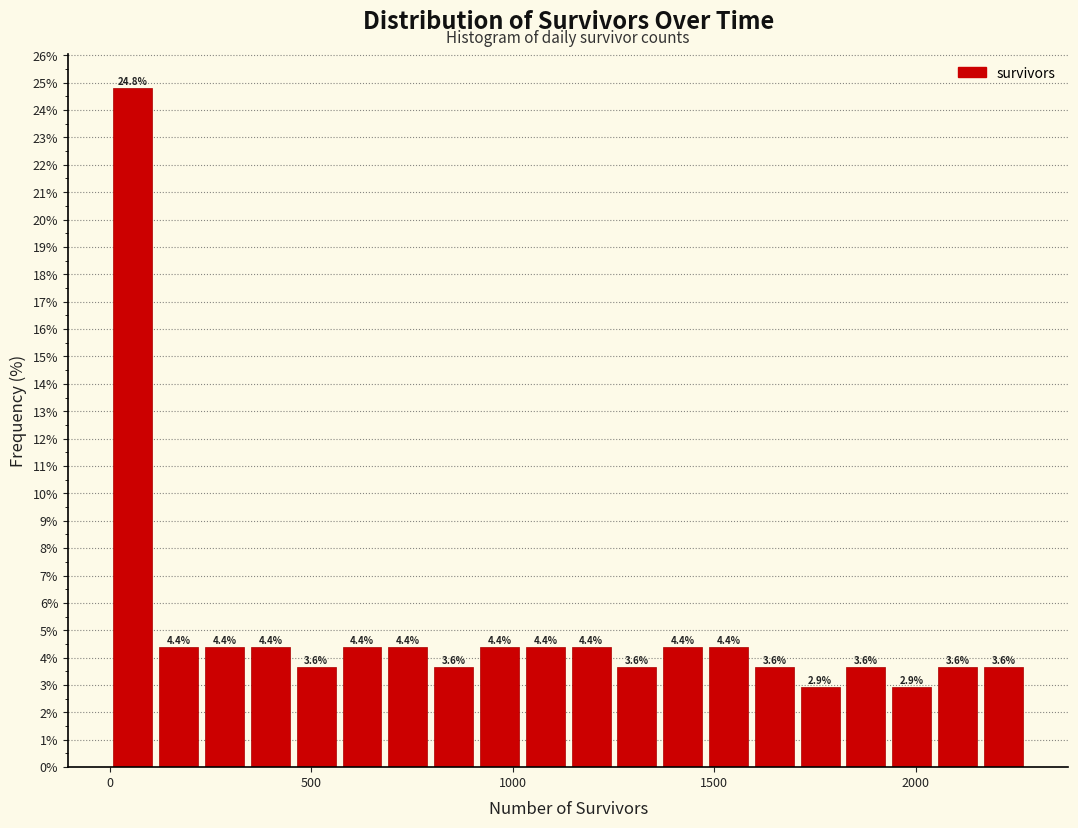

Read against the x-axis, roughly where is the centre of the tallest bar?

50